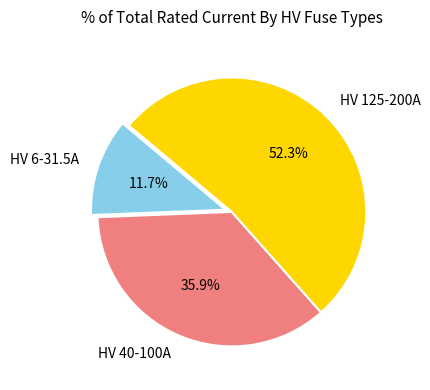

Do HV 6-31.5A and HV 40-100A together represent more than half of the pie?

No